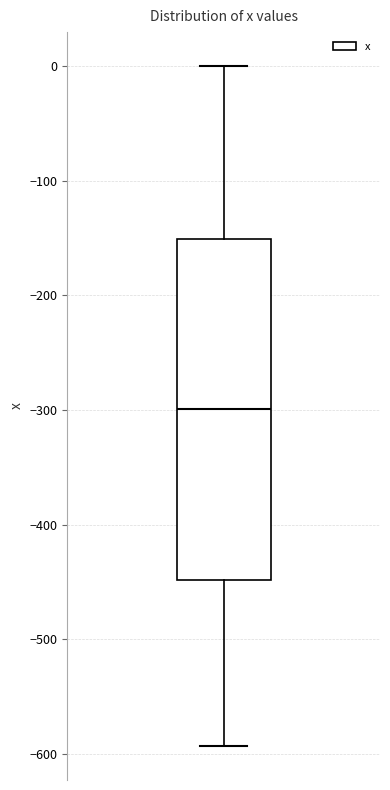

Read this box plot against the y-axis: the position of the median line, the range covered by the box, and the ends of both whiskers. The values are not printed on the chart, so give them approximately, as read against the axis.

median -300, box -450 to -150, whiskers -590 to 0